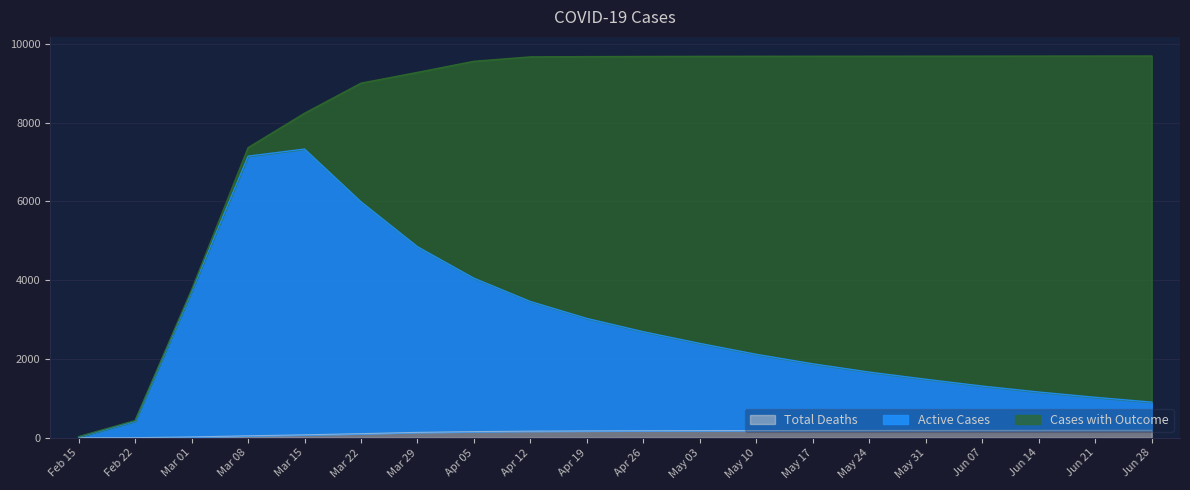

True or false: Active Cases and Total Deaths cross at least once.

False